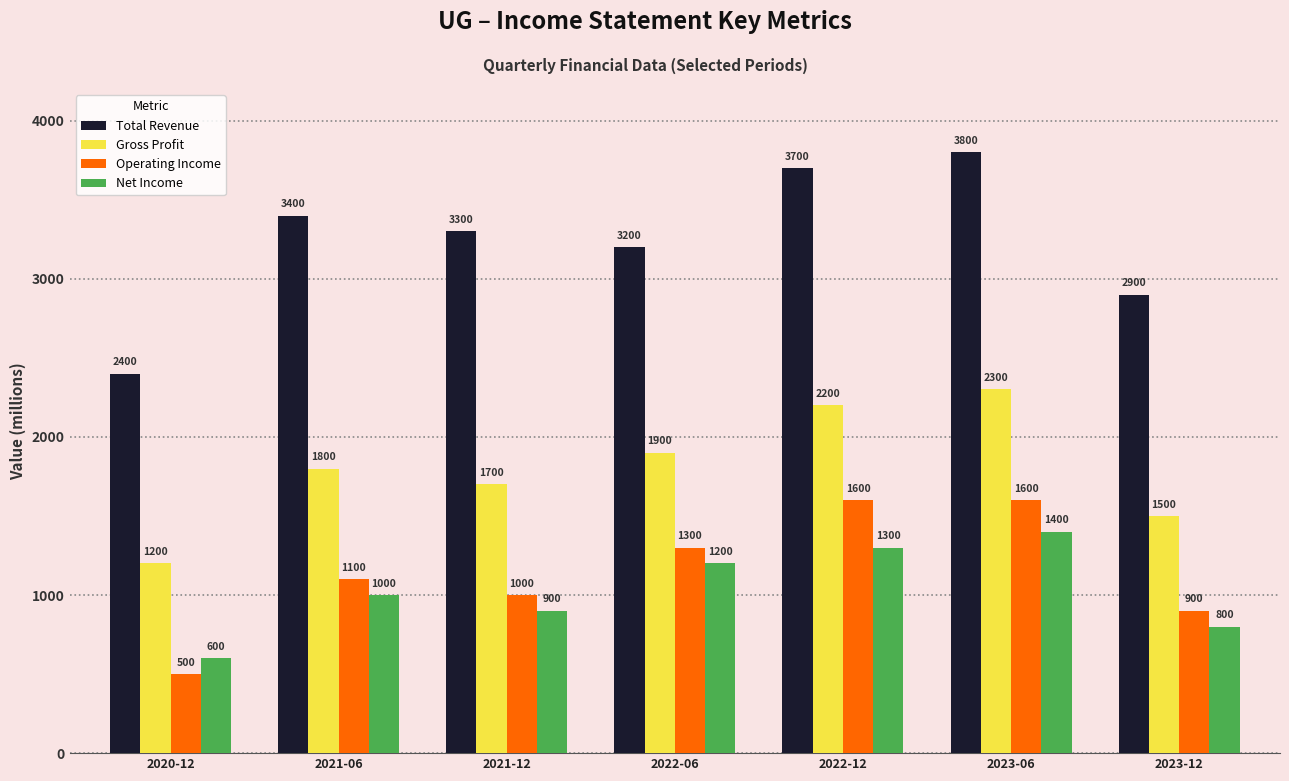

Which category has the highest value across all series?

2023-06